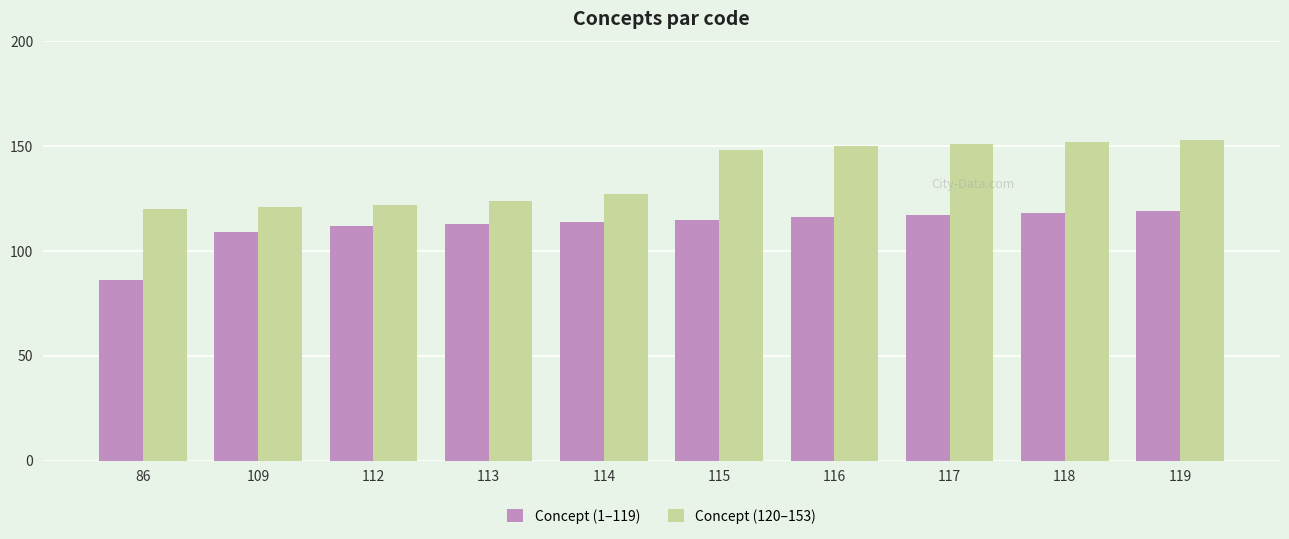

Which series changed the most between 112 and 117?

Concept (120–153)